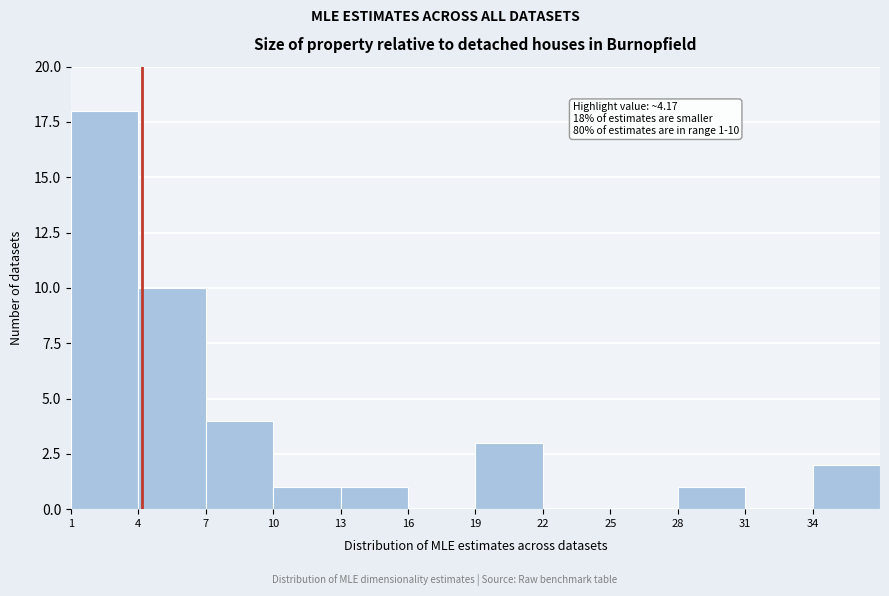

Which range on the x-axis has the tallest bar?

1 to 4